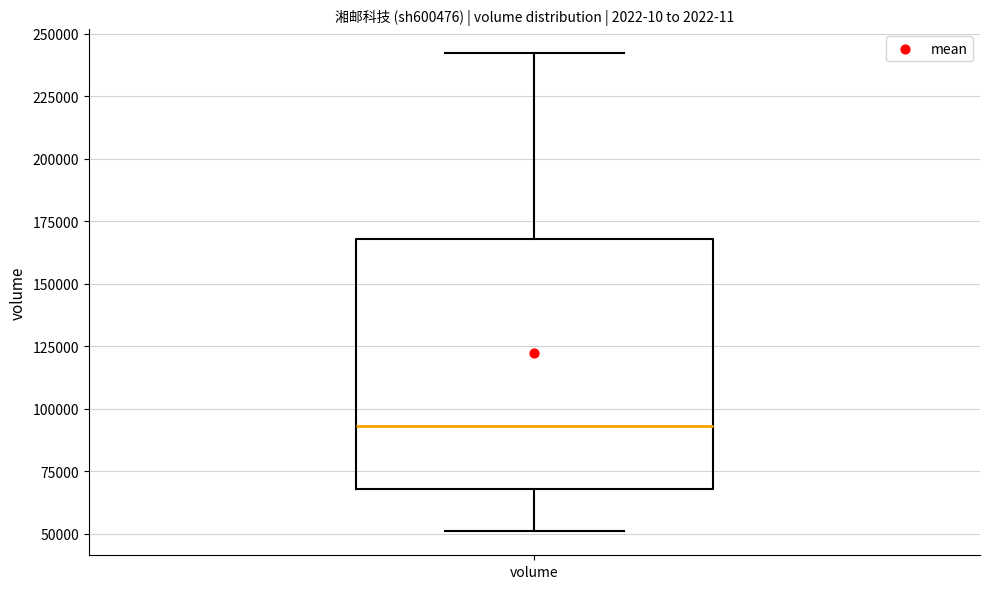

Transcribe this box plot: give where the median line is, the range the box spans, and where the two whiskers end, as read against the y-axis. The values are not printed on the chart, so give them approximately, as read against the axis.

median 95000, box 70000 to 170000, whiskers 50000 to 240000